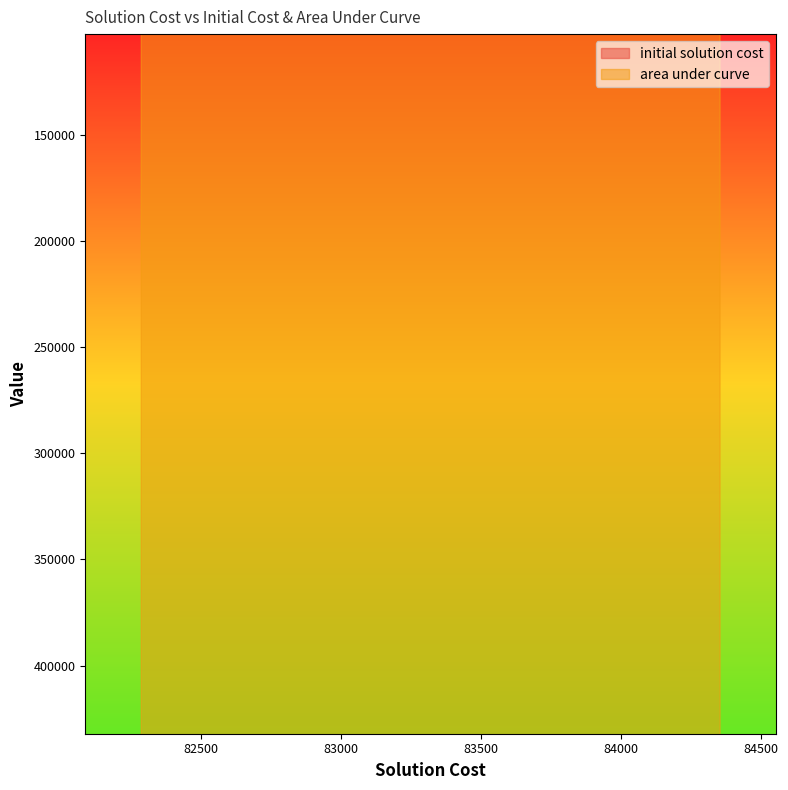

True or false: area under curve and initial solution cost intersect in this chart.

False